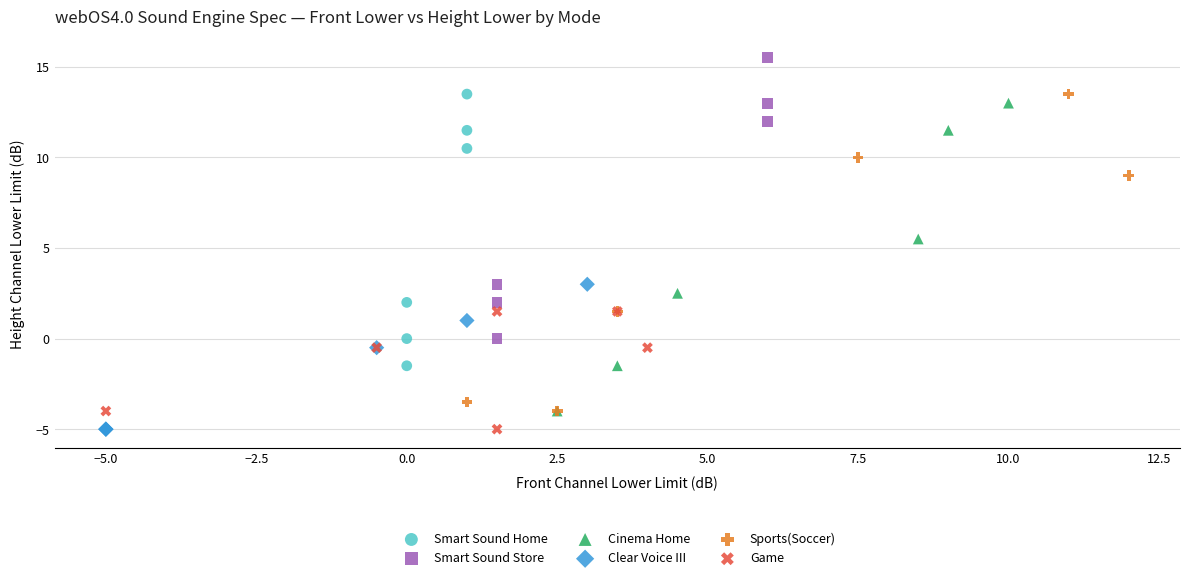

Which series has the largest Y range (max minus min)?

Sports(Soccer)